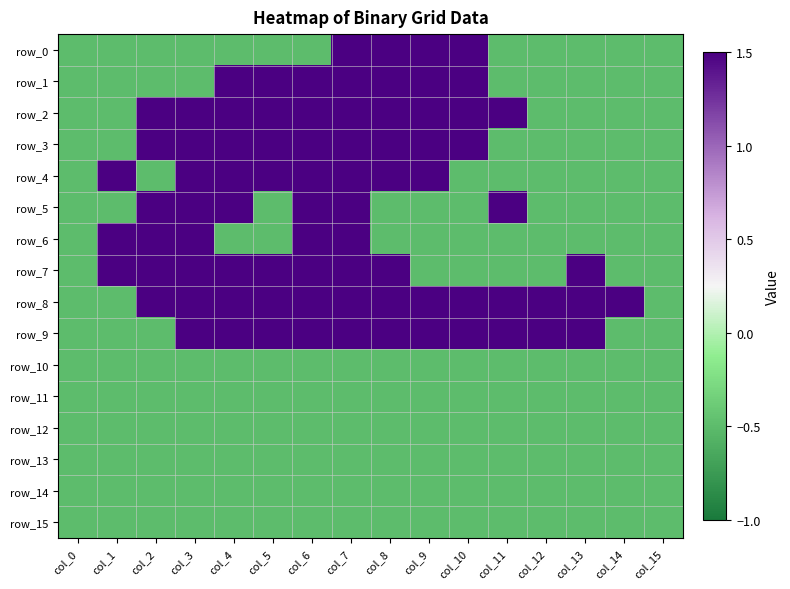

At which category is the sum across all series the highest?

col_7